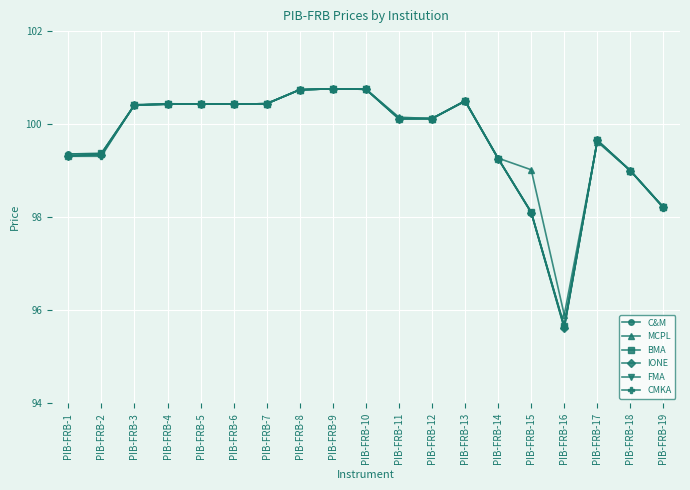

Is the value of MCPL at PIB-FRB-7 greater than the value of IONE at PIB-FRB-11?

Yes